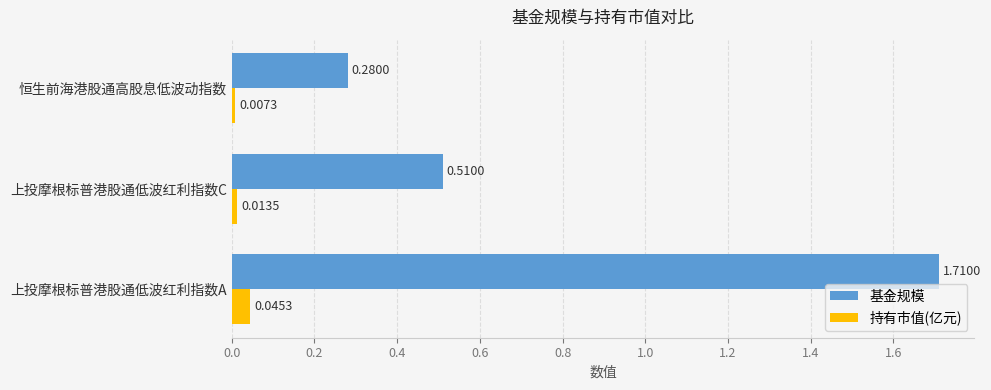

Where is 基金规模 nearest to the value 0?

恒生前海港股通高股息低波动指数